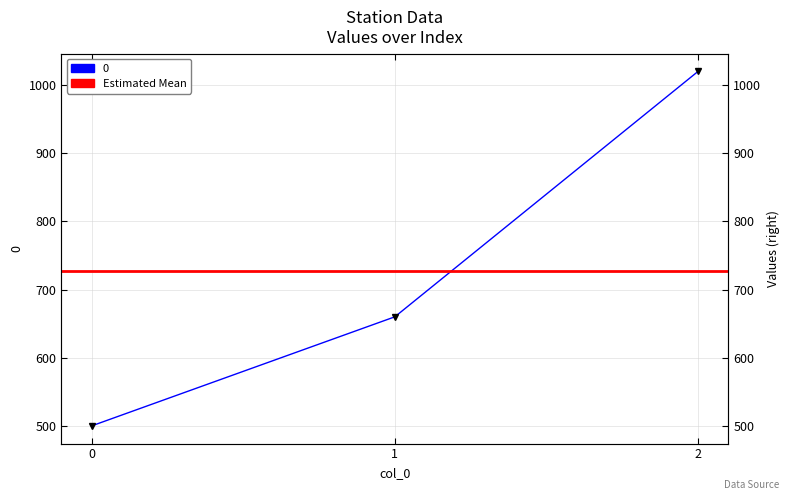

Count the values in the range 500 to 1020.

3